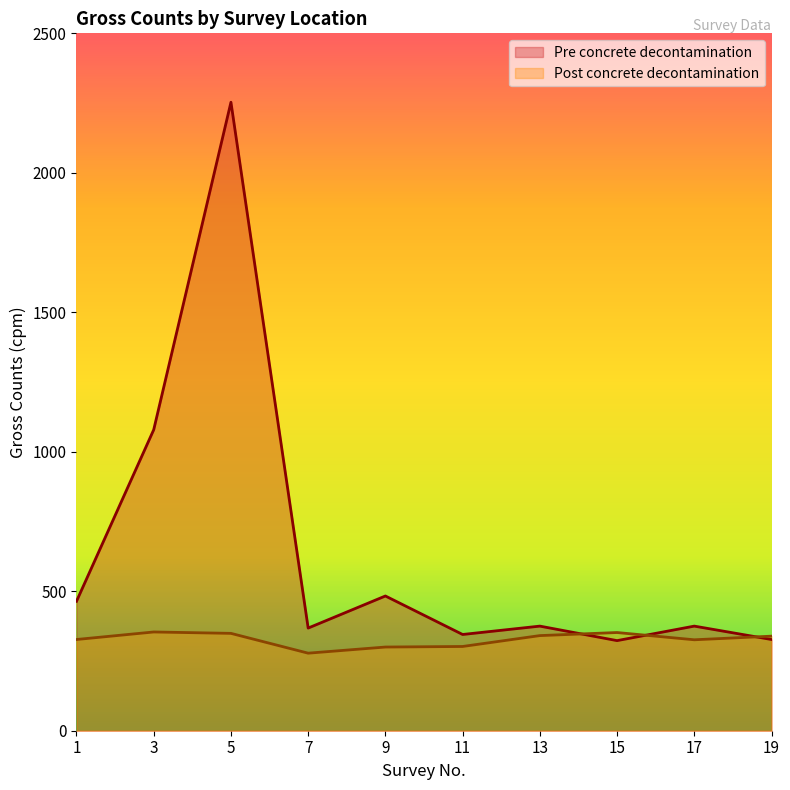

Reading left to right, list all the values displayed in this chart.

Pre concrete decontamination: 1=464	3=1079	5=2253	7=368	9=483	11=345	13=375	15=323	17=375	19=327
Post concrete decontamination: 1=327	3=354	5=349	7=278	9=300	11=302	13=341	15=352	17=326	19=339